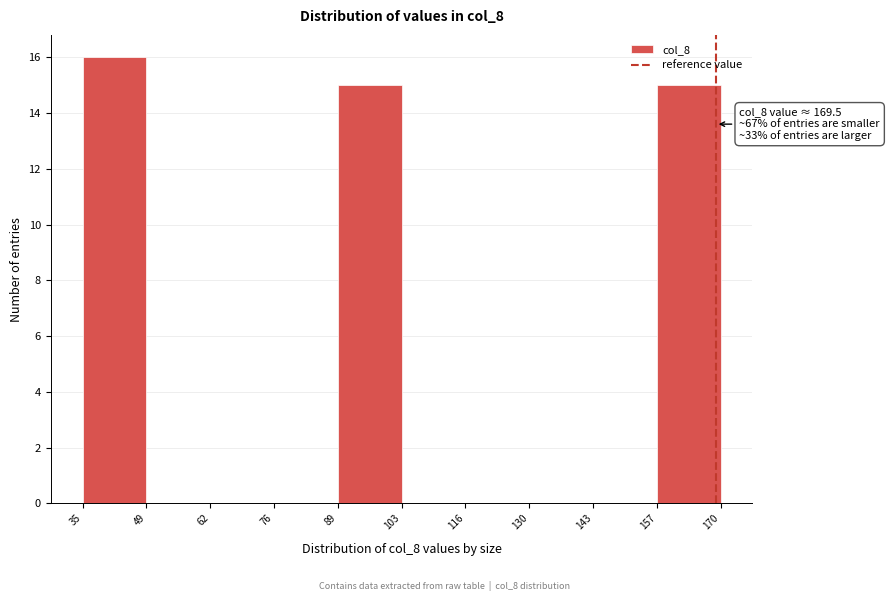

Over which range of the x-axis is the bar tallest?

35 to 49